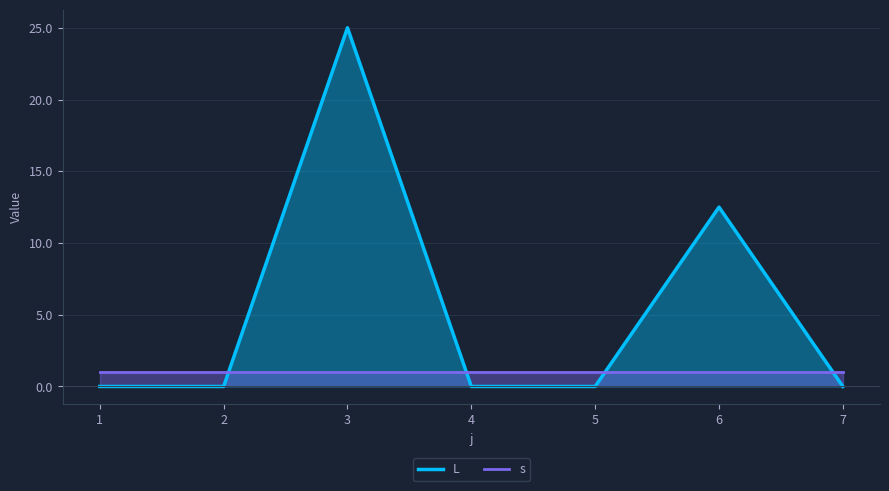

True or false: s and L intersect in this chart.

True